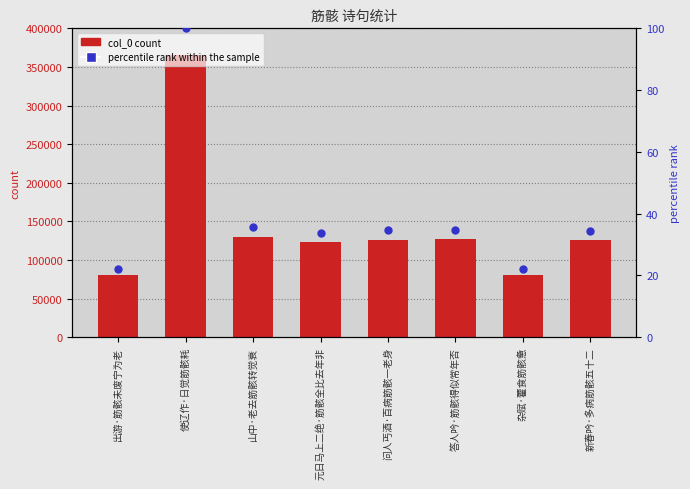

Is the value of col_0 at 答人吟·筋骸得似常年否 greater than the value of percentile rank within the sample at 问人丐酒·百病筋骸一老身?

Yes